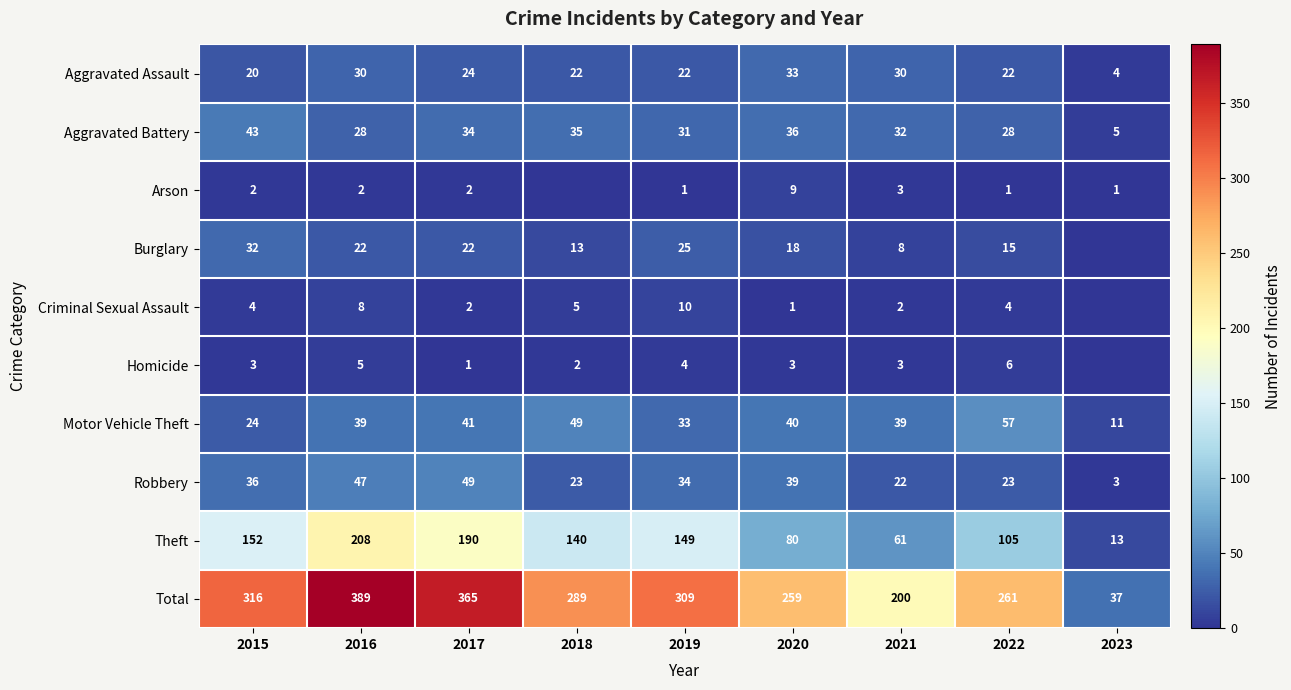

What is the approximate value of Aggravated Battery at 2020?

36